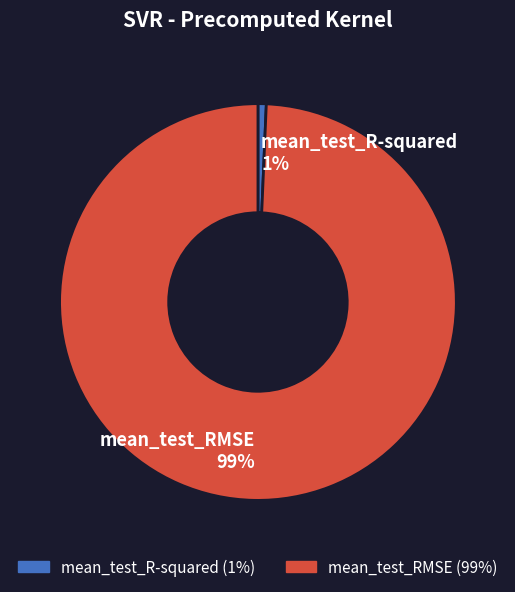

What percentage is the mean_test_RMSE slice, to the nearest percent?

99%